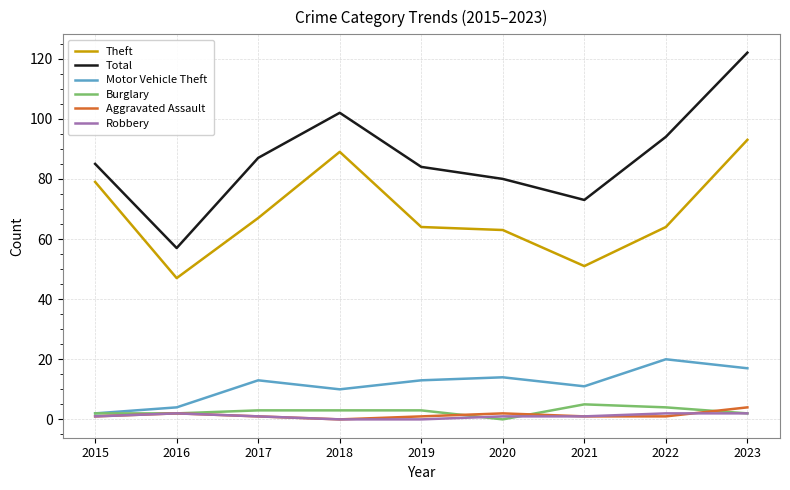

At which category is the sum across all series the highest?

2023